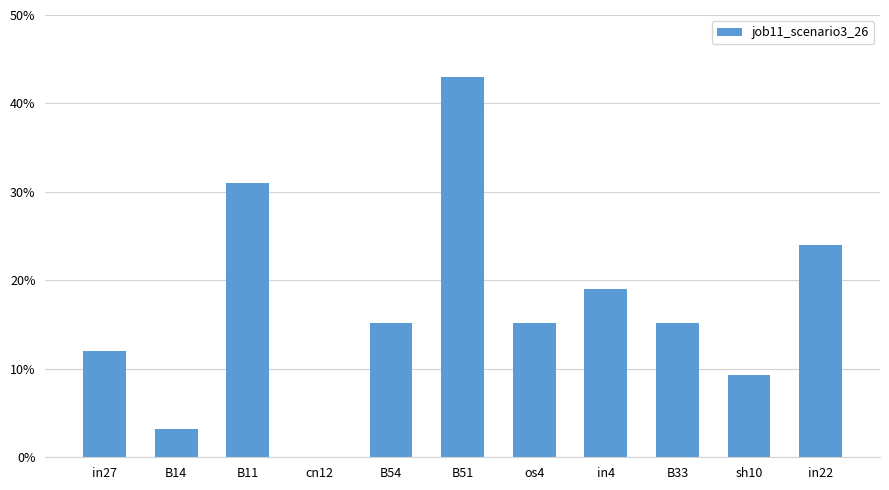

Is it true that the value at in4 is 0.1?

False